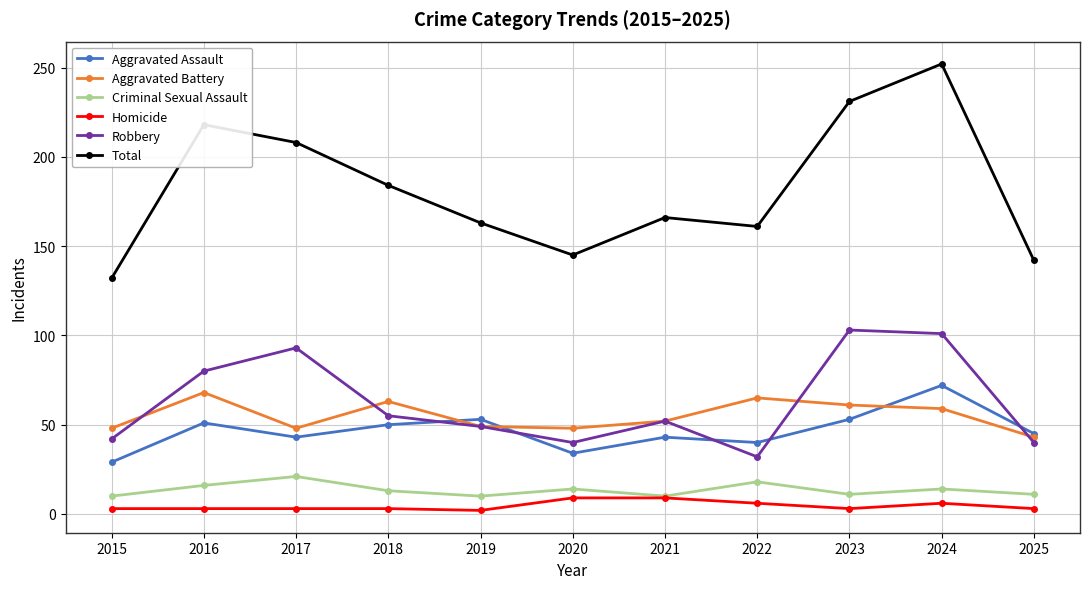

How many data points in Aggravated Battery are less than 52?

5